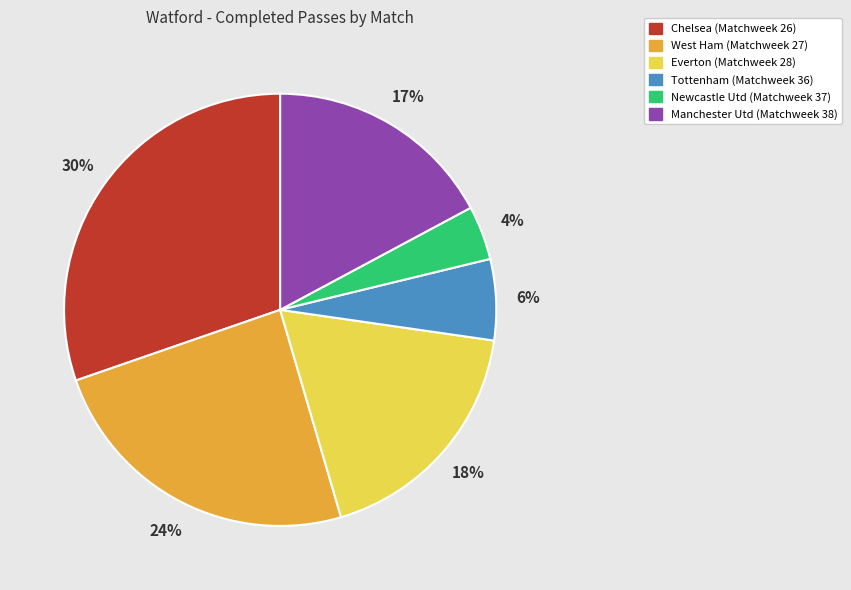

True or false: West Ham (Matchweek 27) accounts for 11% of the total.

False